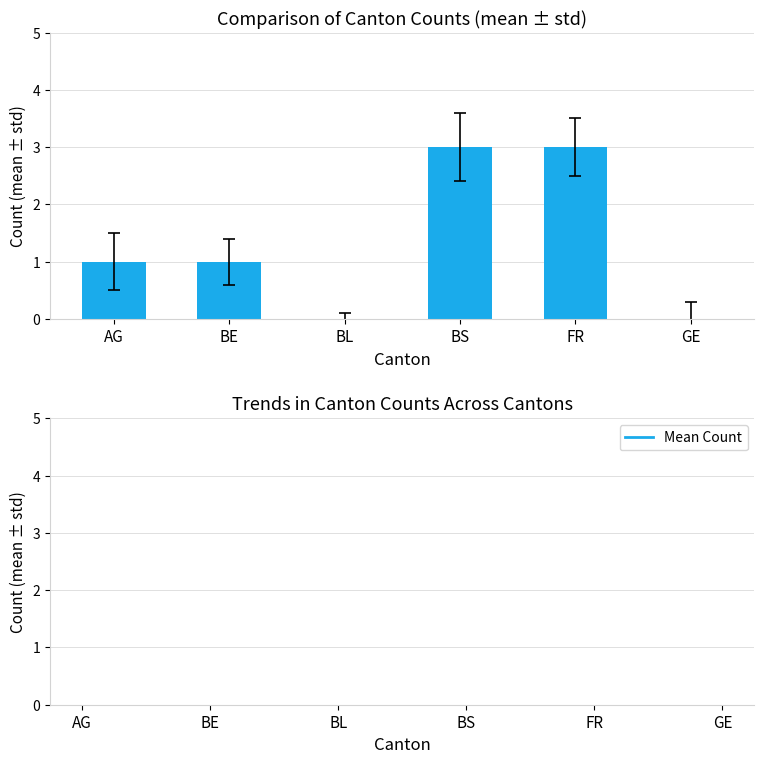

At which label is Canton Count closest to 1?

AG